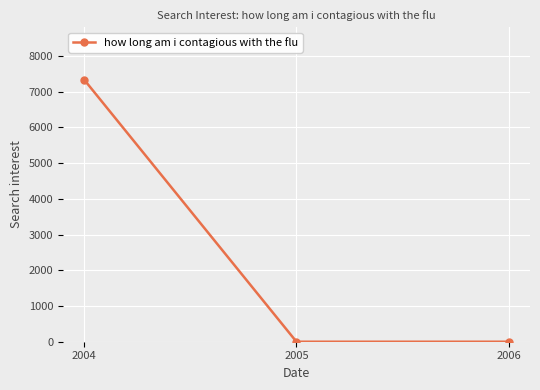

Is it true that the value at 2006 is 3889.6?

False